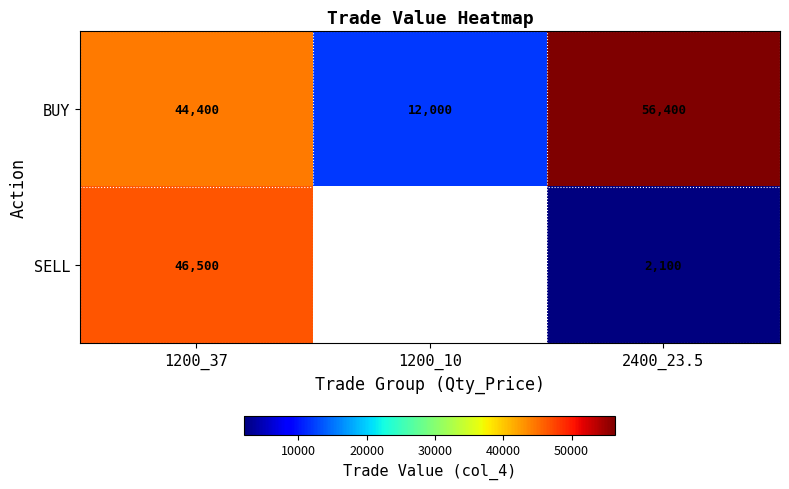

What is the spread (max minus min) of values at 2400_23.5?

54300